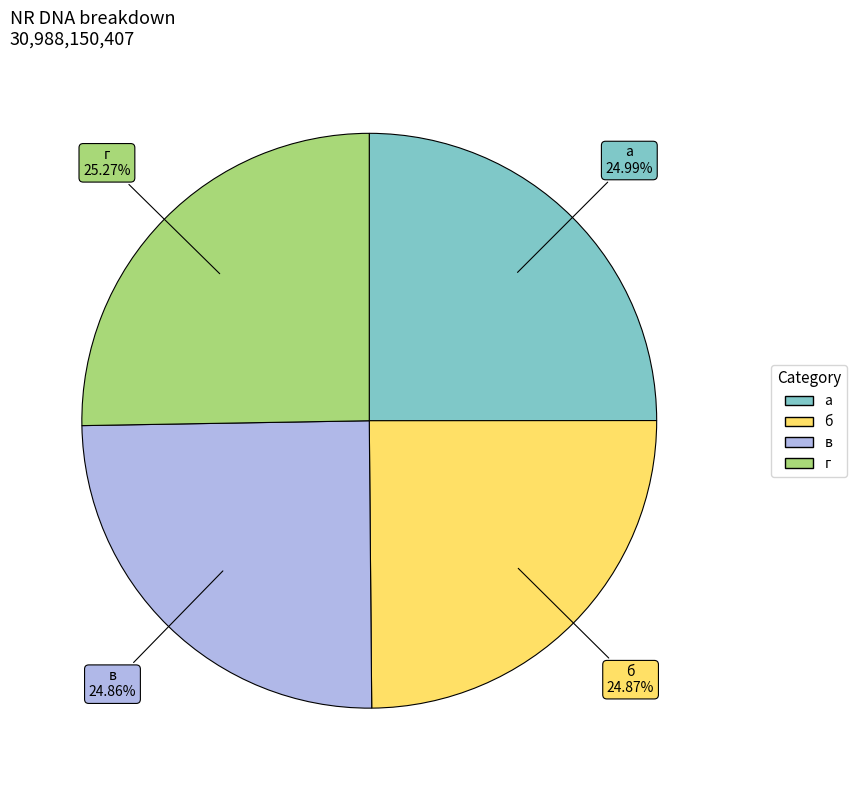

What percentage is NOT represented by а?

75.0%